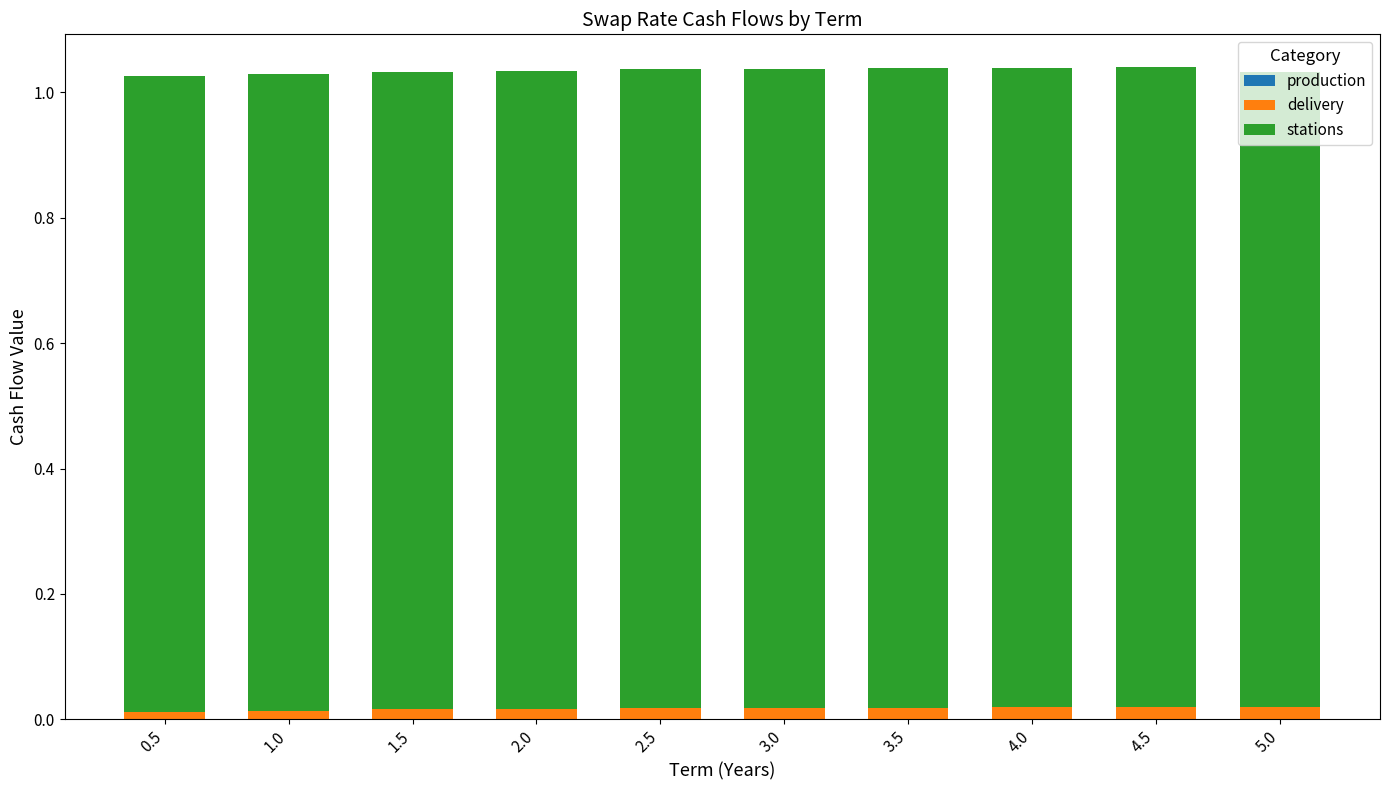

Which series has the largest total across all categories?

stations